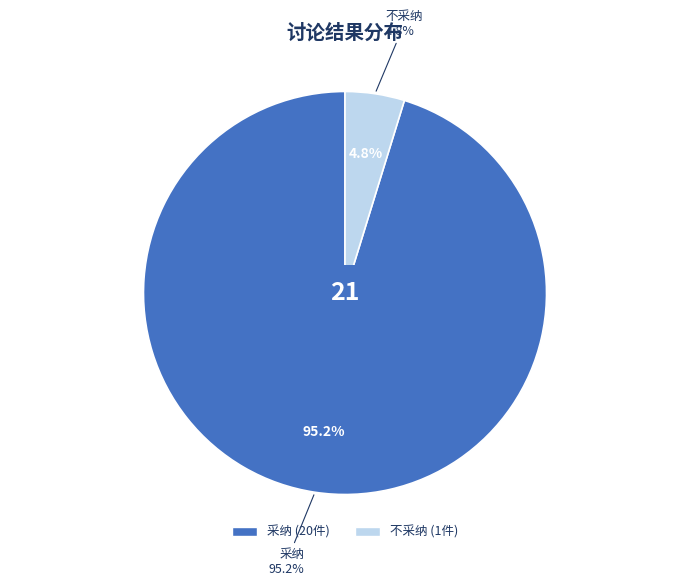

How many segments does this pie chart have?

2